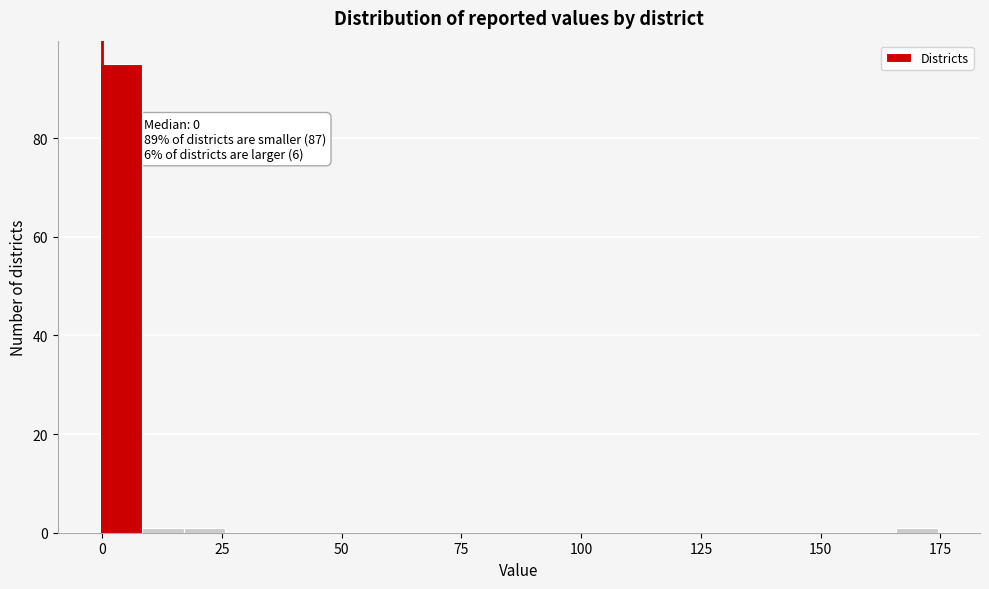

Around what value on the x-axis is the tallest bar? Give the approximate position of its centre, as read against the axis.

5